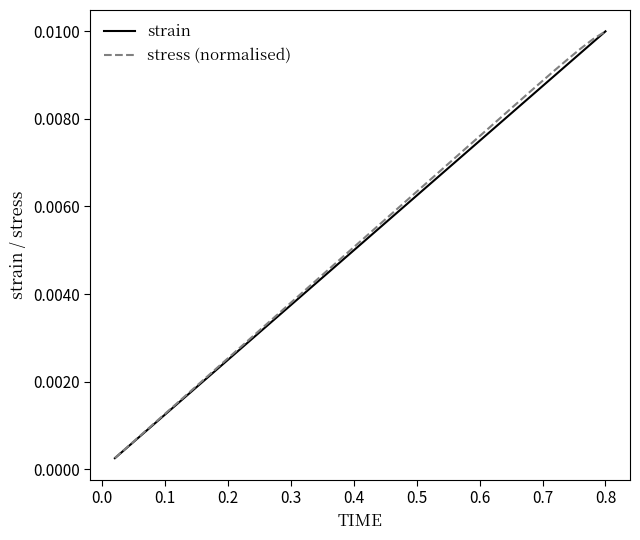

What are all the series names shown in the legend?

strain, stress (normalised)